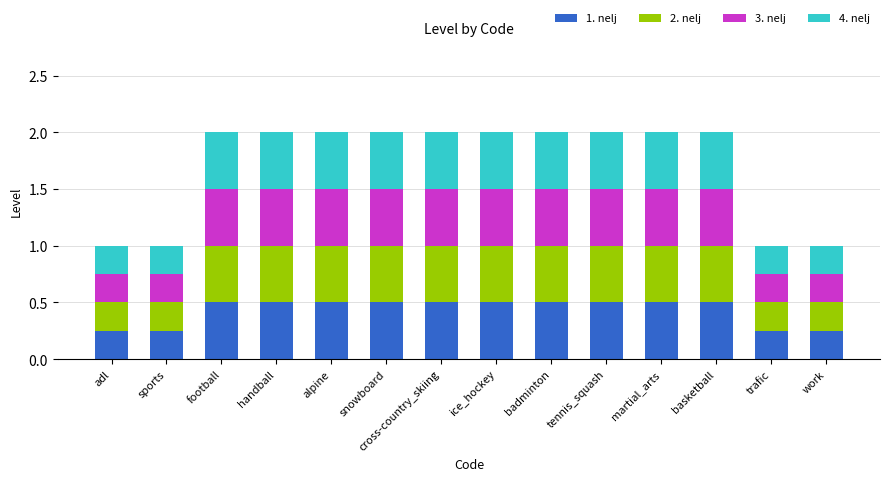

Is it true that 1. nelj equals 0.8 at basketball?

False